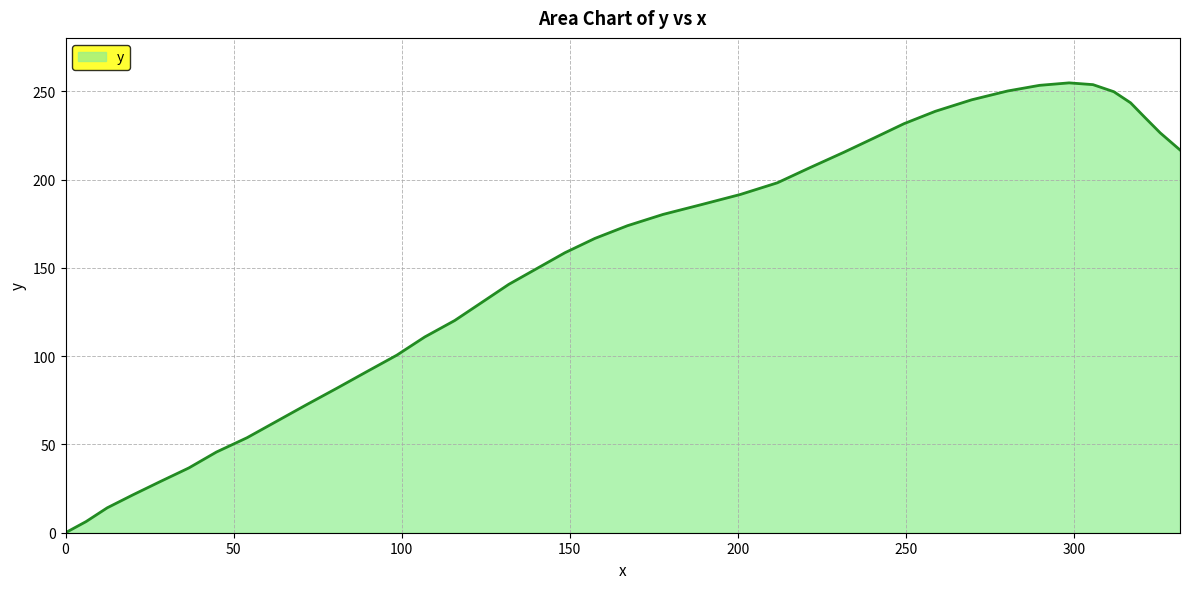

Does the chart display data point markers on the line(s)?

No